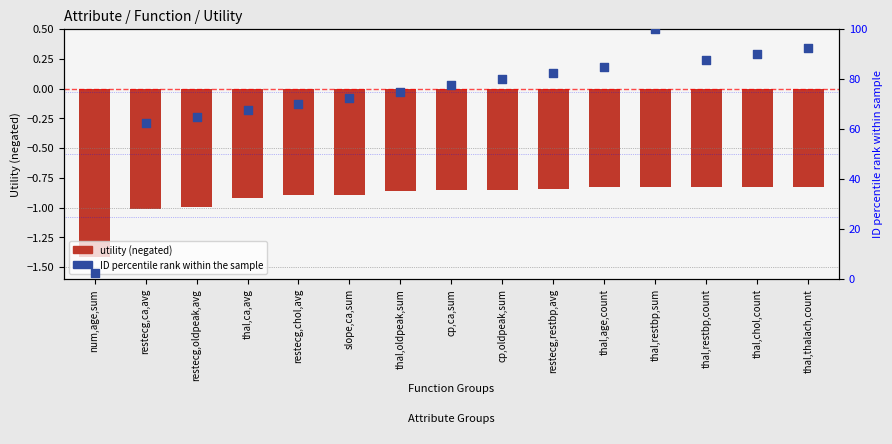

Is the value of Utility (negated) at restecg,chol,avg greater than the value of ID percentile rank at num,age,sum?

No